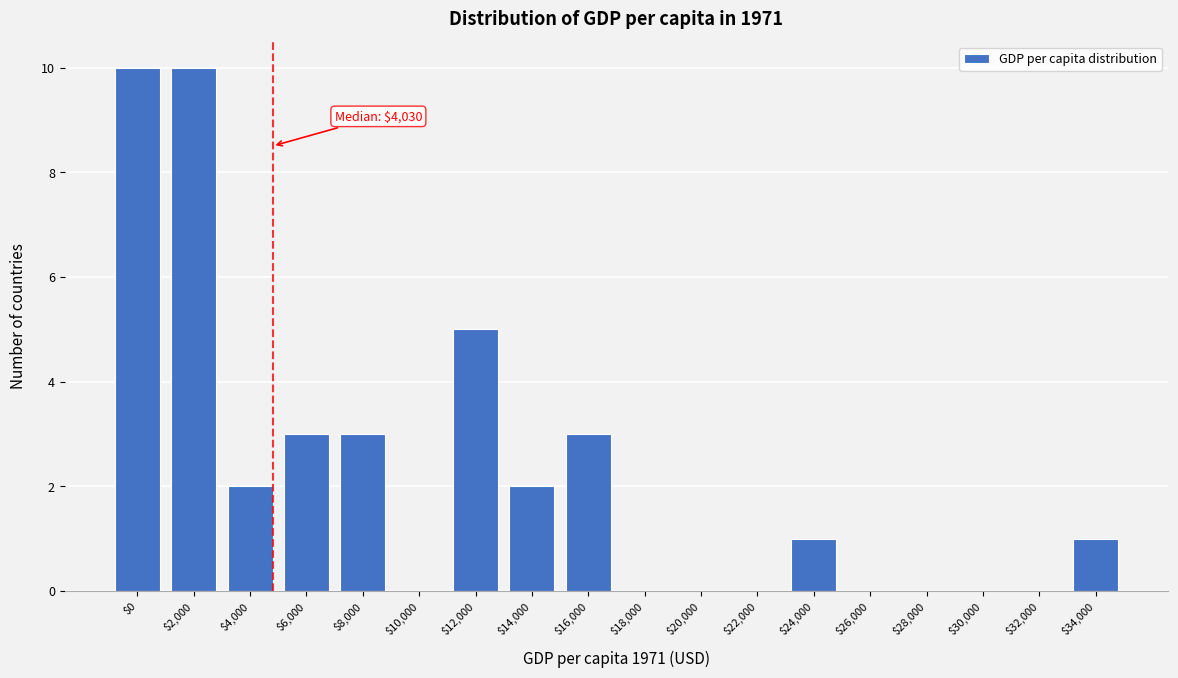

What is the sum of all values?

40